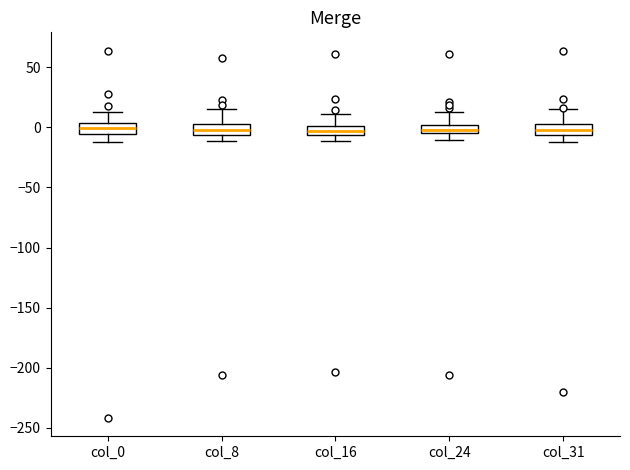

Where does the median line of the box for col_8 sit on the y-axis? The values are not printed on the chart, so give them approximately, as read against the axis.

0